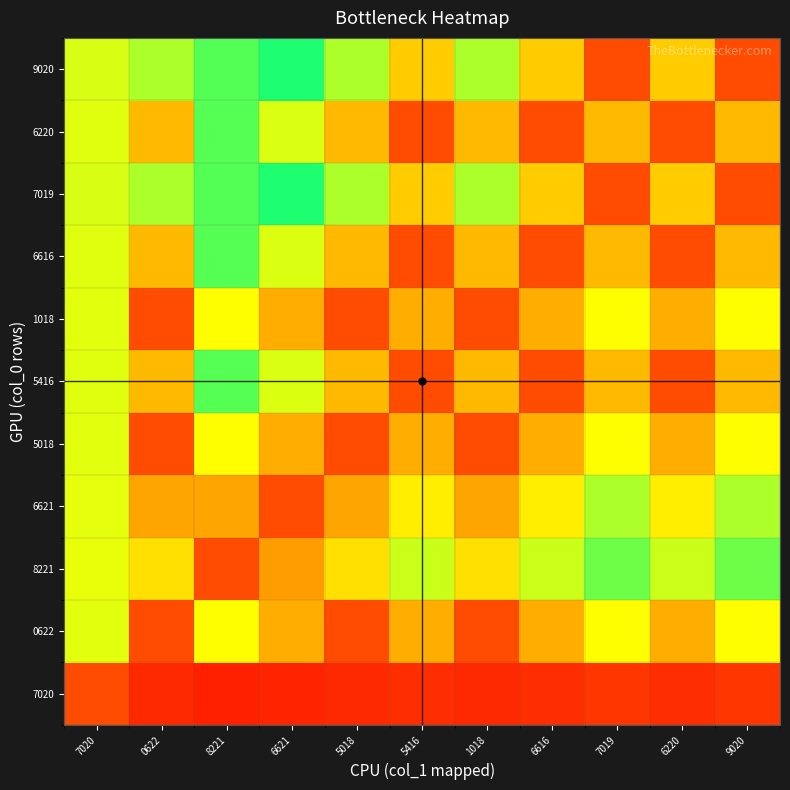

Rank the series at 6220 from lowest to highest value.

7020, 8221, 6621, 7019, 9020, 0622, 5018, 1018, 5416, 6616, 6220